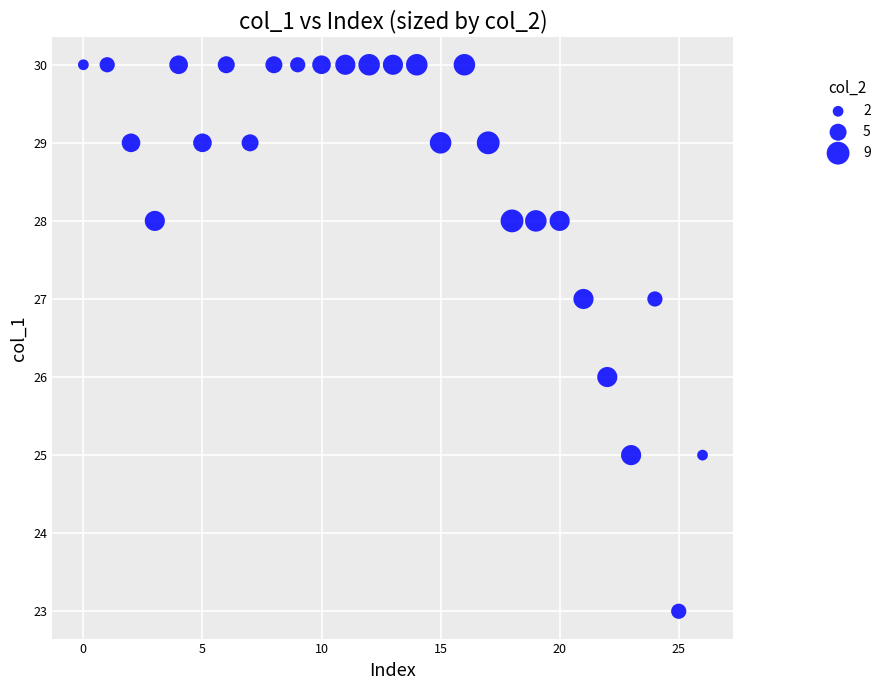

What is the range of Y values (max minus min)?

7